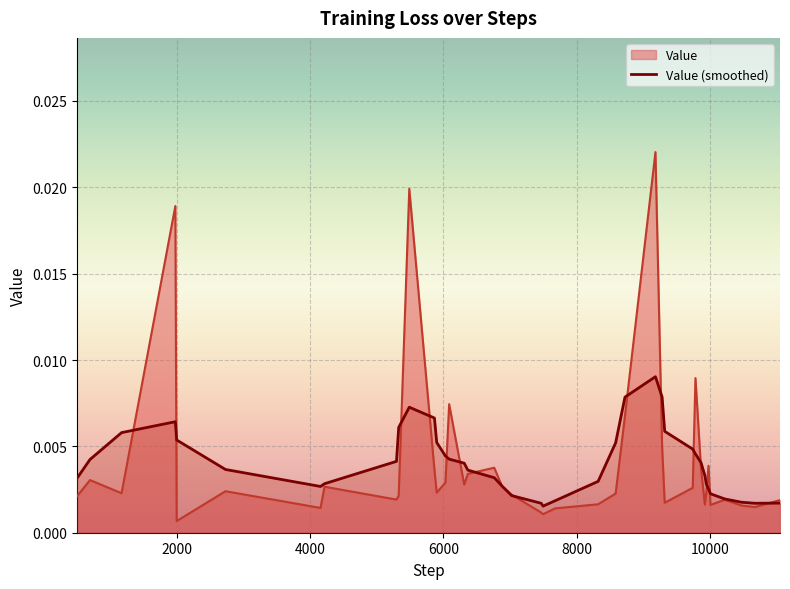

Which series has the widest spread of values?

Value